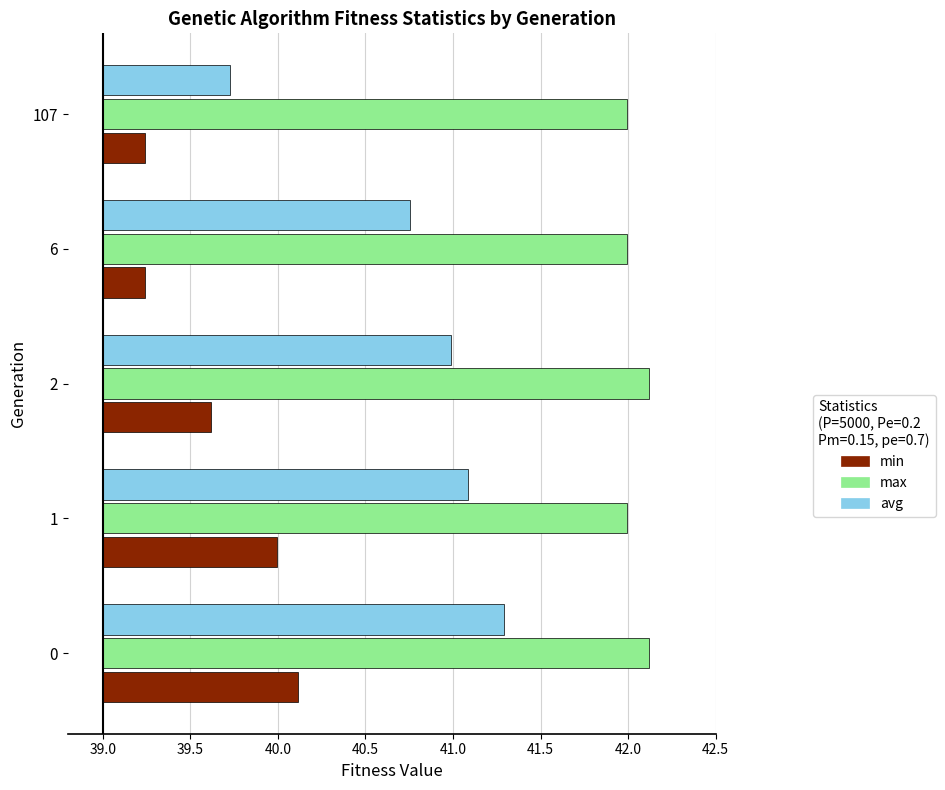

Rank the series by their average value, from highest to lowest.

max, avg, min